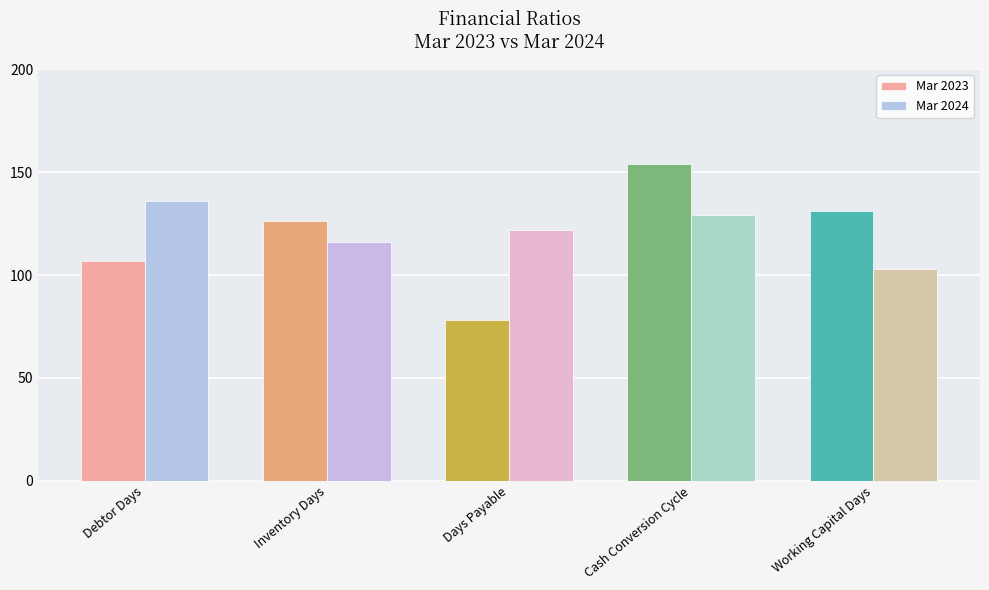

Are the bars grouped side by side (vs. stacked)?

Yes